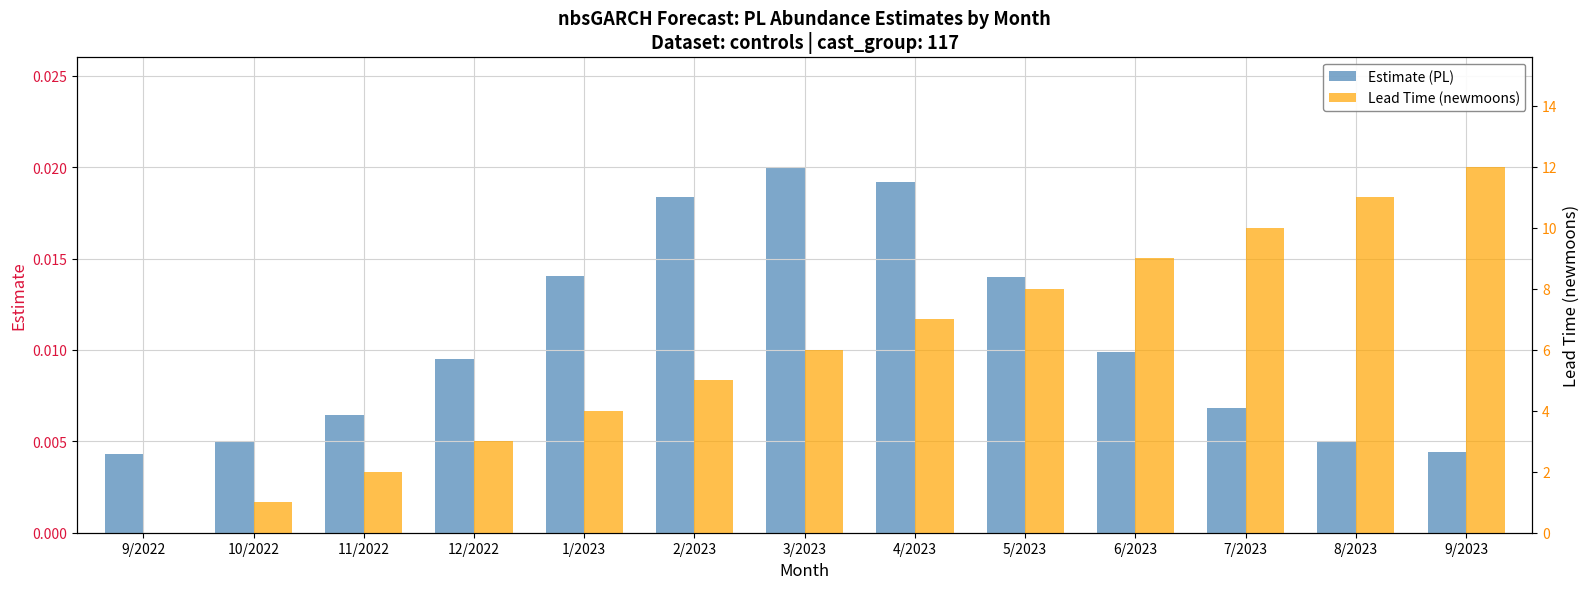

The Estimate (PL) series shows 0.0 at 9/2022. True or false?

False